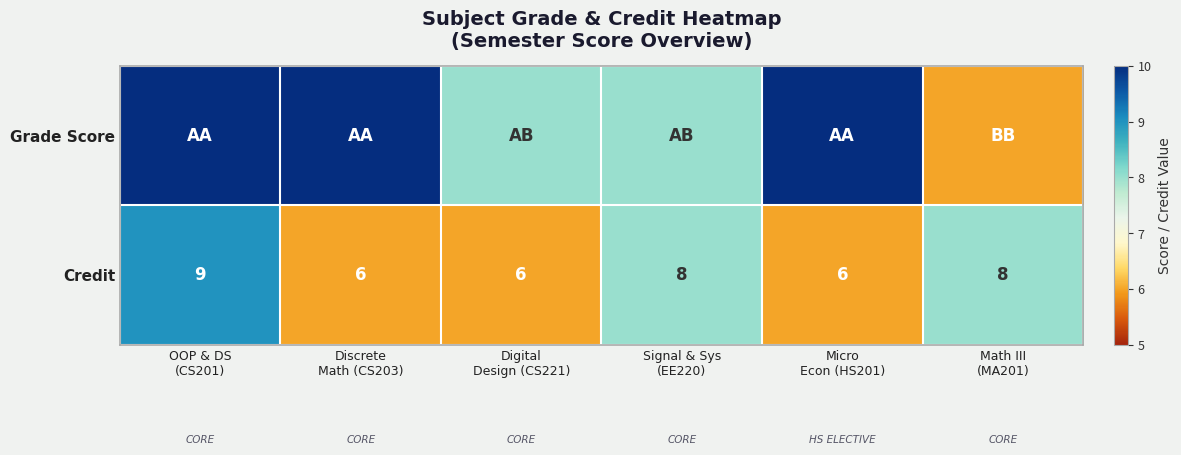

How many Credit values are between 6 and 8?

5